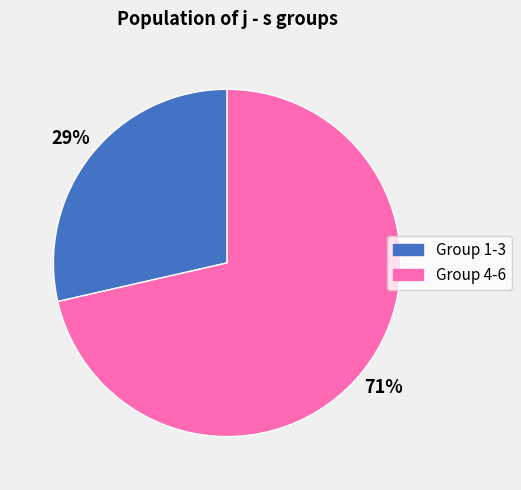

Is there a majority slice in this chart?

Yes